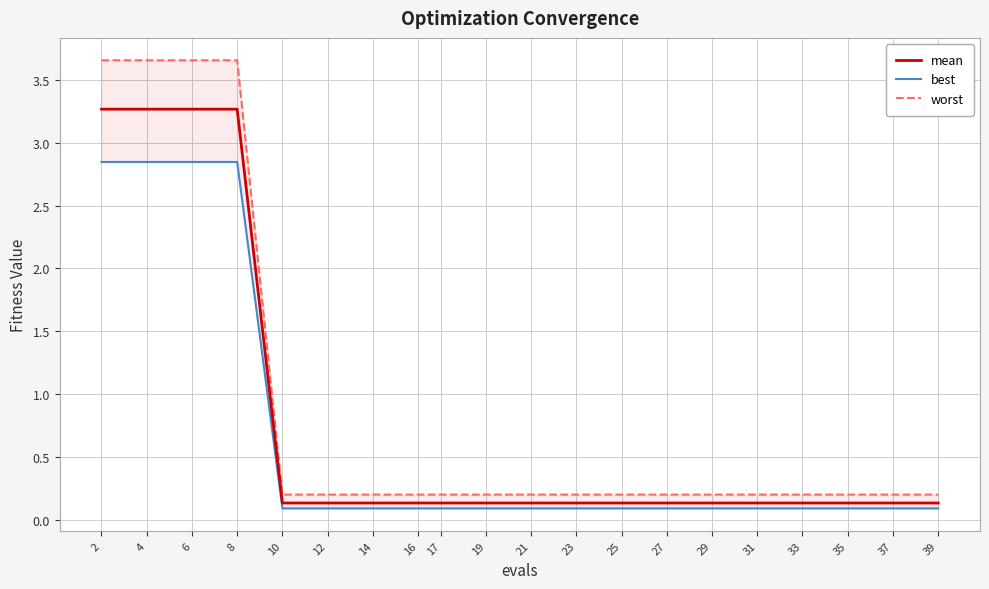

At 33, list the series in order from smallest to largest.

best, mean, worst